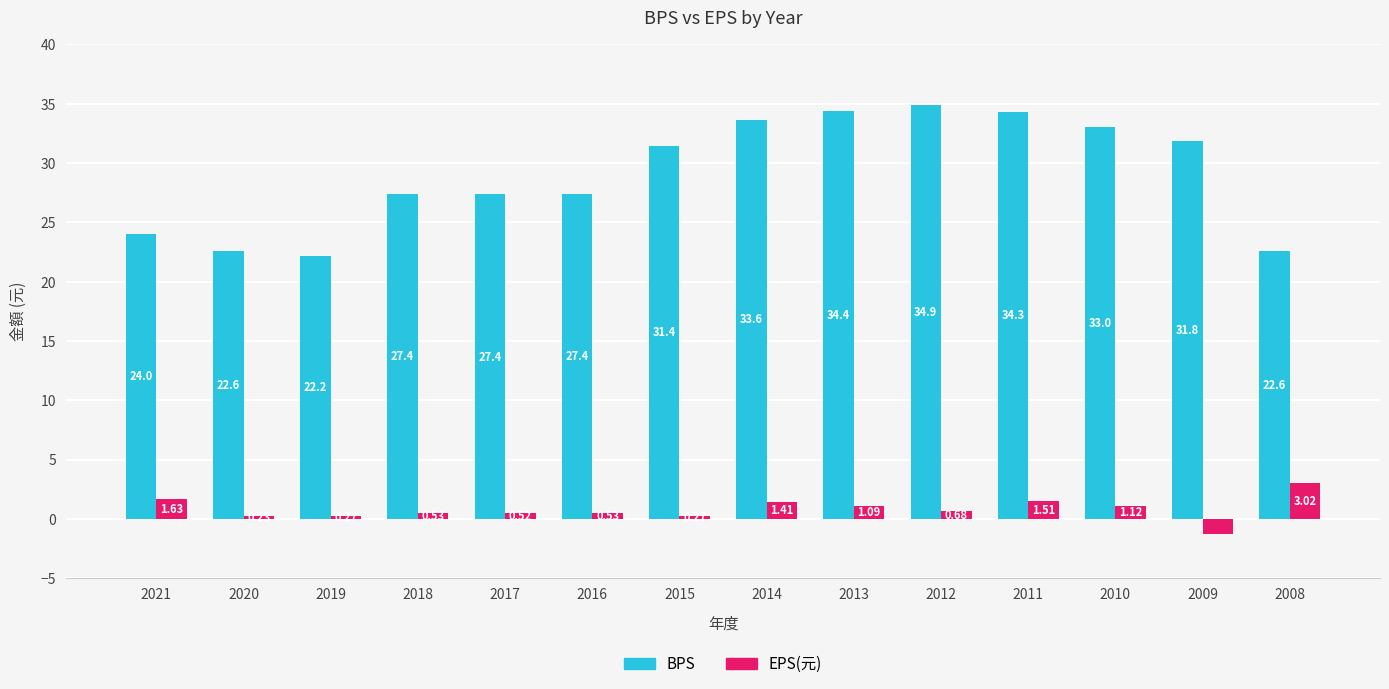

At how many categories does at least one series exceed 11?

14